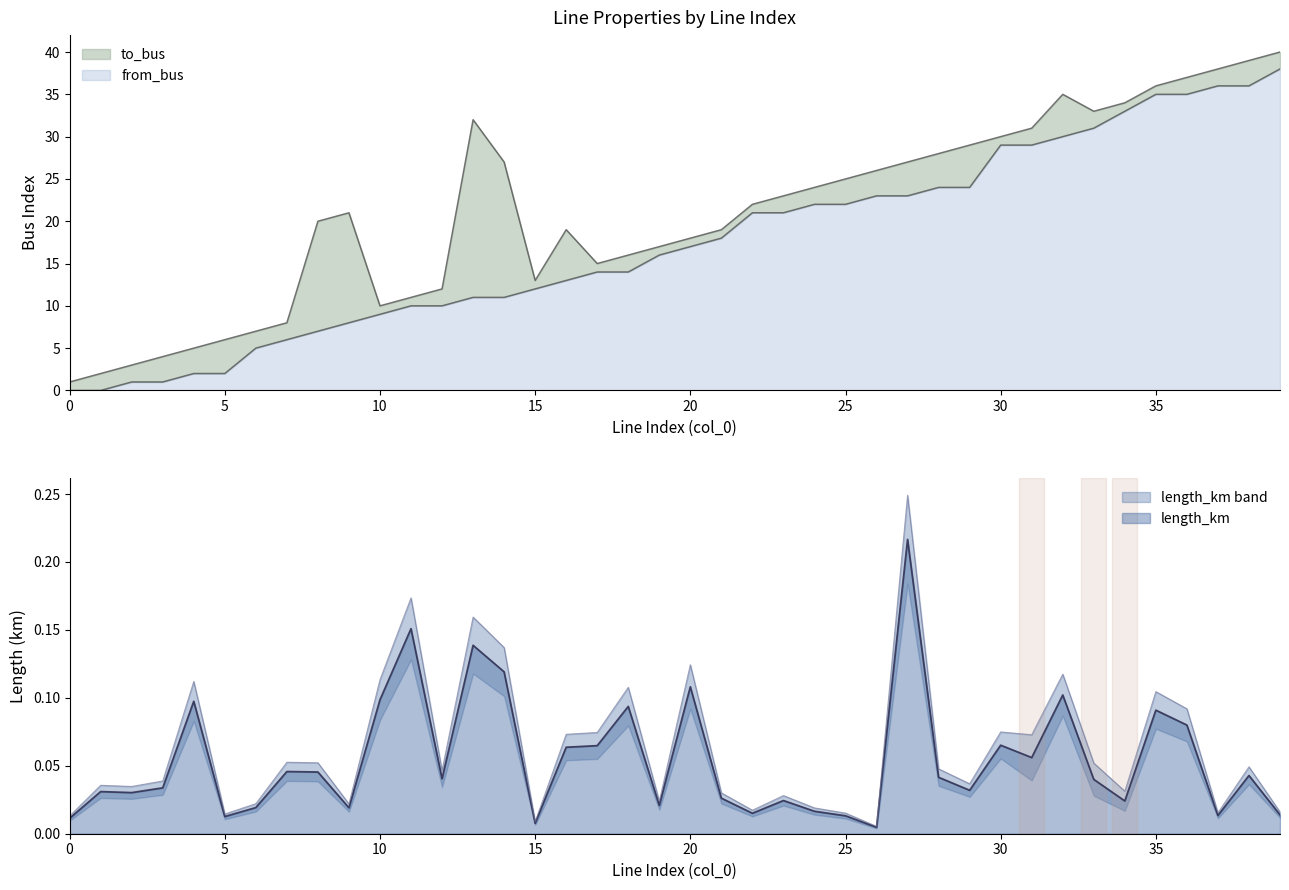

Where is the first local maximum for to_bus?

9